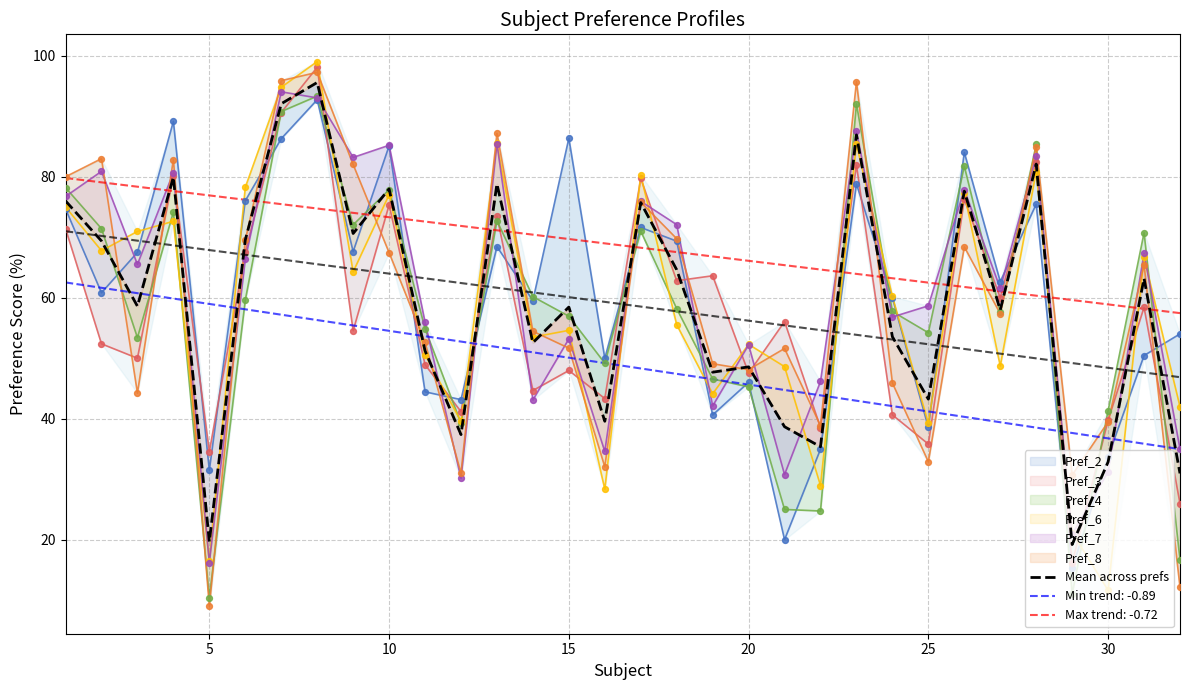

Is it true that Max trend: -0.72 equals 34.7 at 10?

False